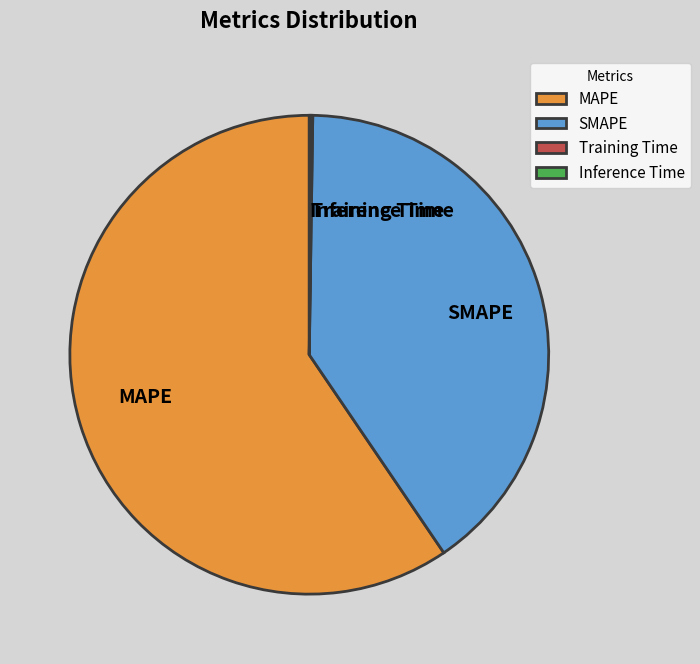

Does SMAPE represent more than half of the total?

No